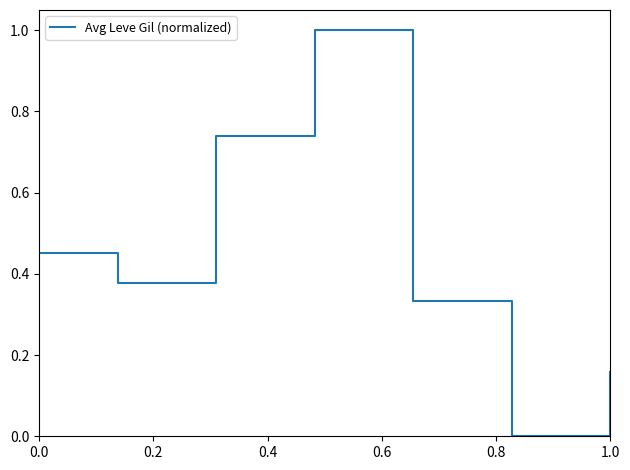

True or false: there are more than 0 points higher than both neighbors.

True